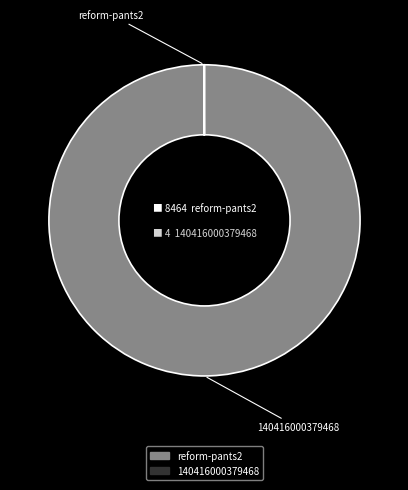

True or false: reform-pants2 accounts for 85% of the total.

False